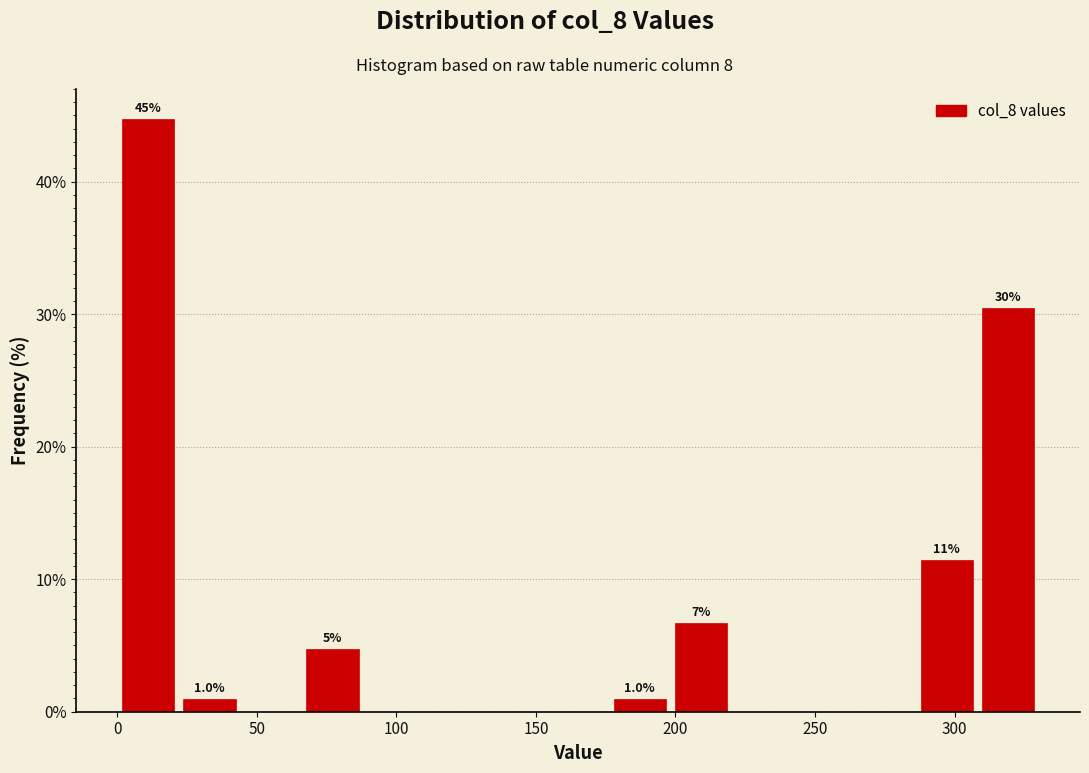

Over which range of the x-axis is the bar tallest?

0 to 20